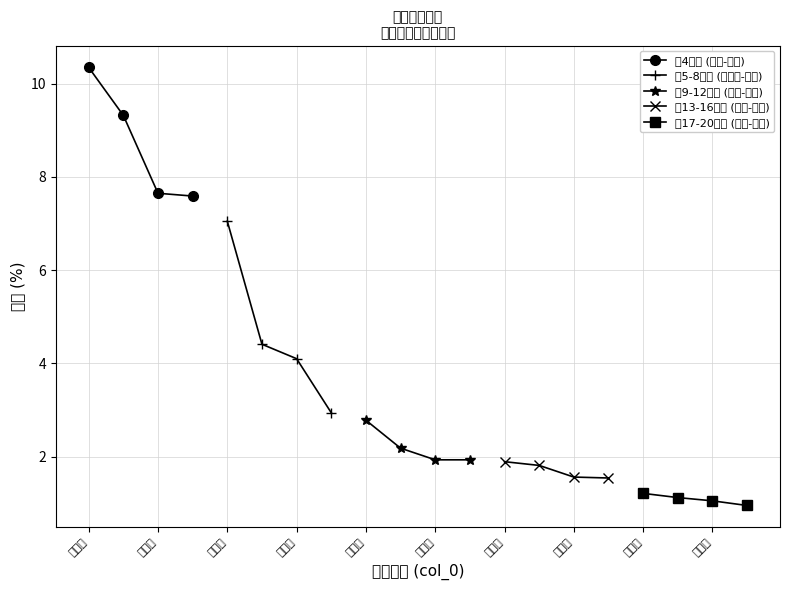

True or false: 第9-12城市 (深圳-嘉兴) has more than 2 interior local peaks.

False